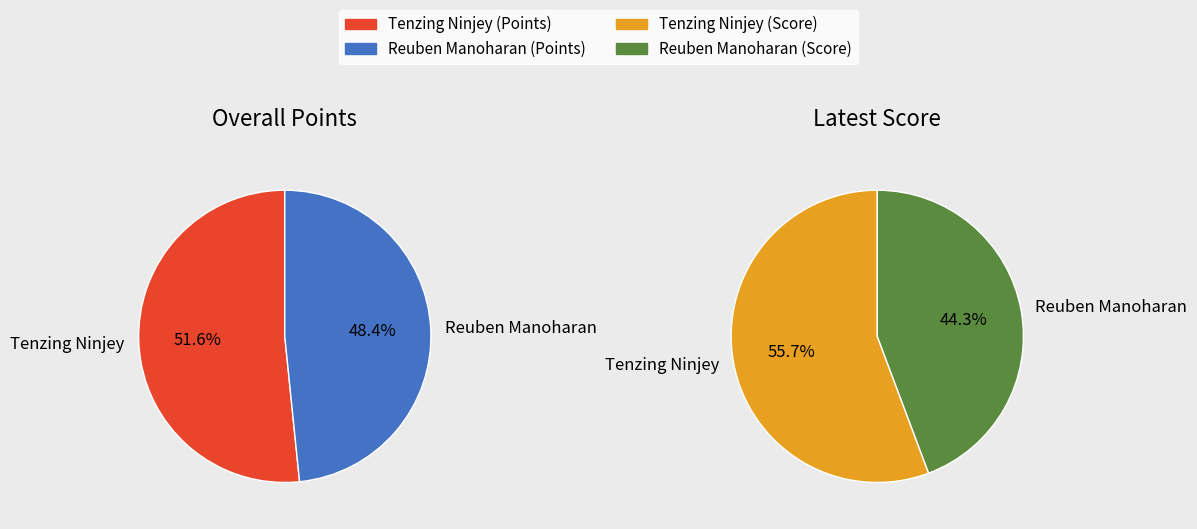

Does Reuben Manoharan account for over 50% of the chart?

No